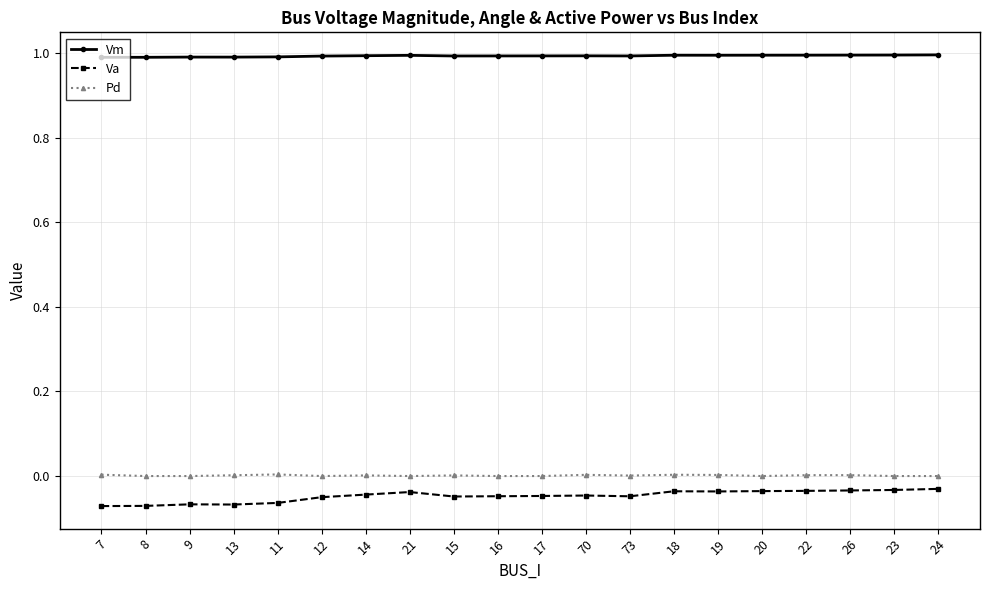

At 13, list the series in order from smallest to largest.

Va, Pd, Vm